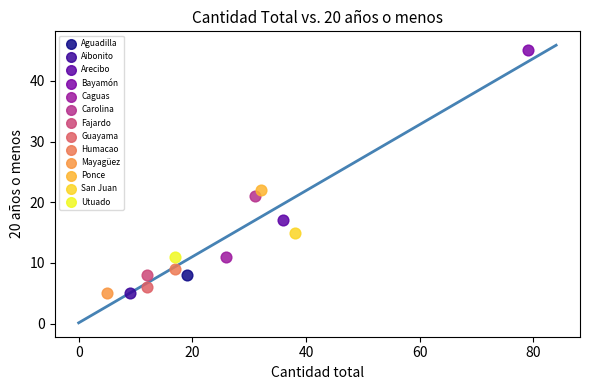

Which series reaches the maximum Y coordinate?

Bayamón